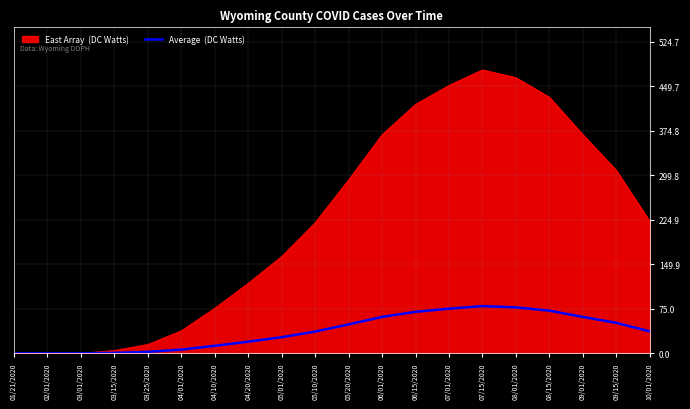

What is the difference between the highest and lowest values at 08/01/2020?

386.7